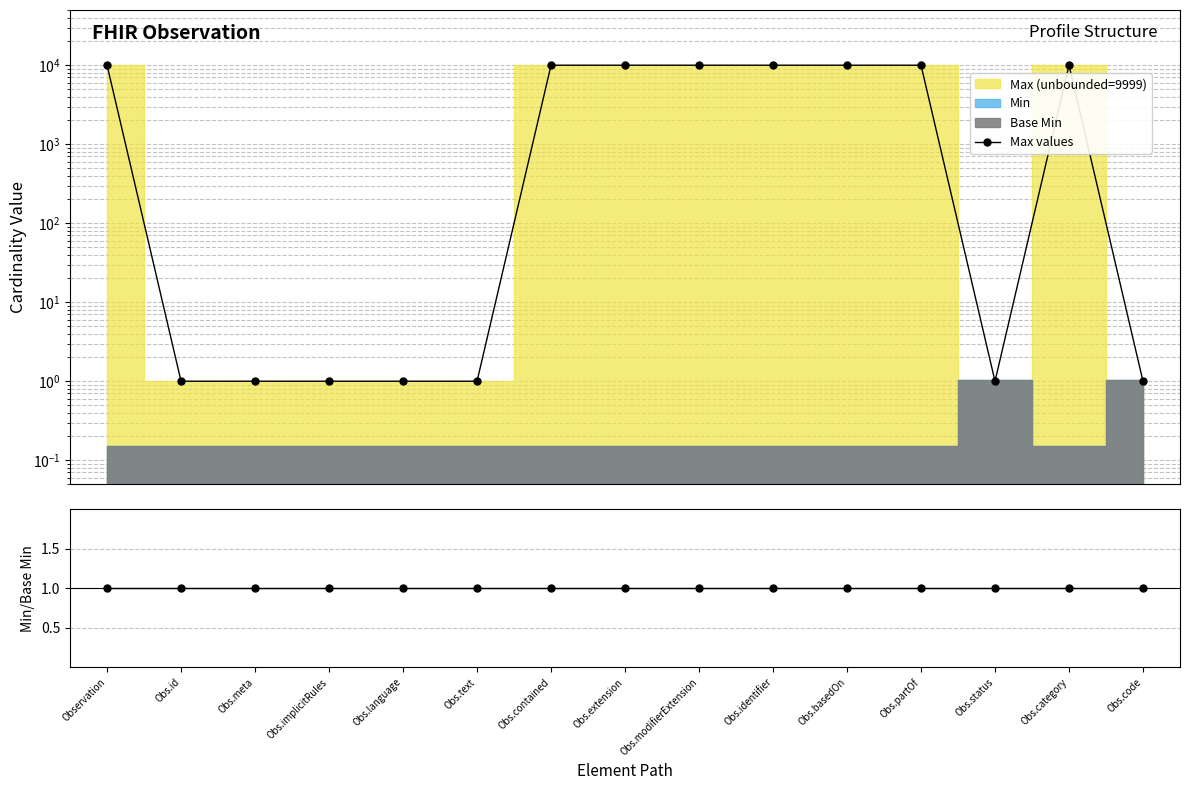

At Obs.basedOn, list the series in order from largest to smallest.

Max values, Min/Base Min